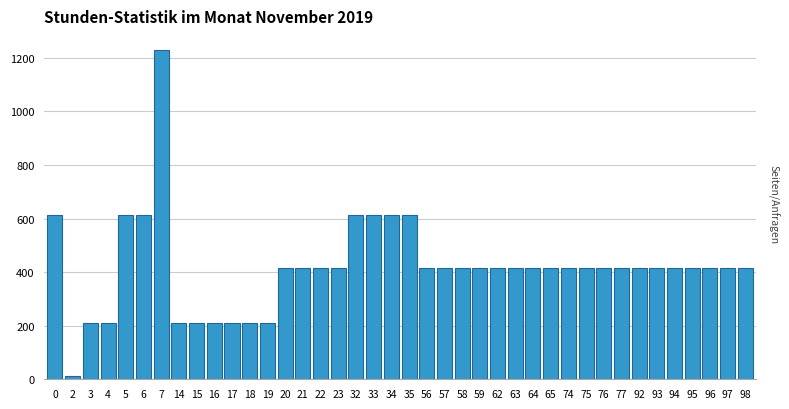

What is the maximum value shown in the chart?

1231